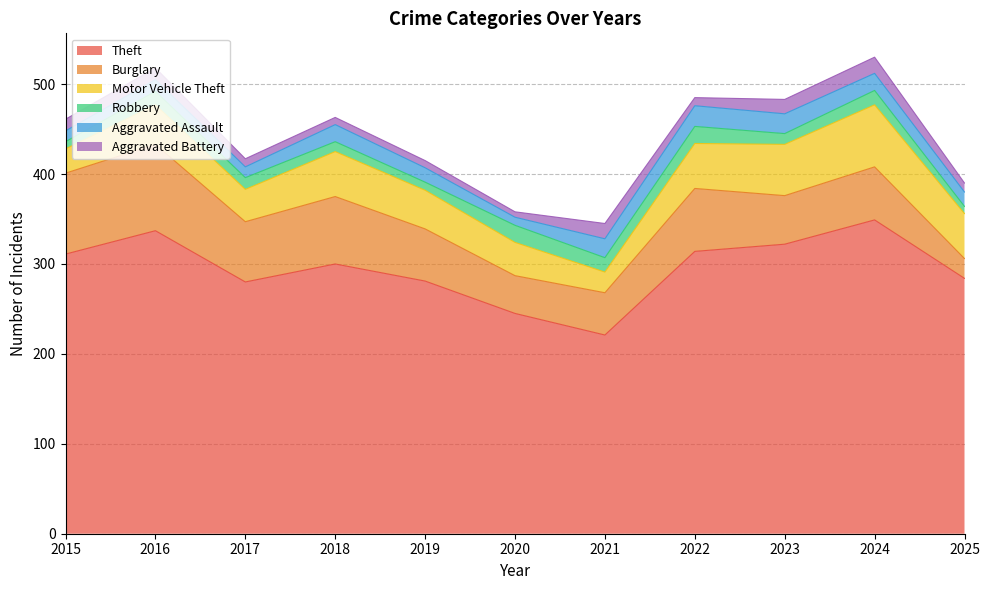

Is the value of Motor Vehicle Theft at 2015 greater than the value of Aggravated Assault at 2017?

Yes